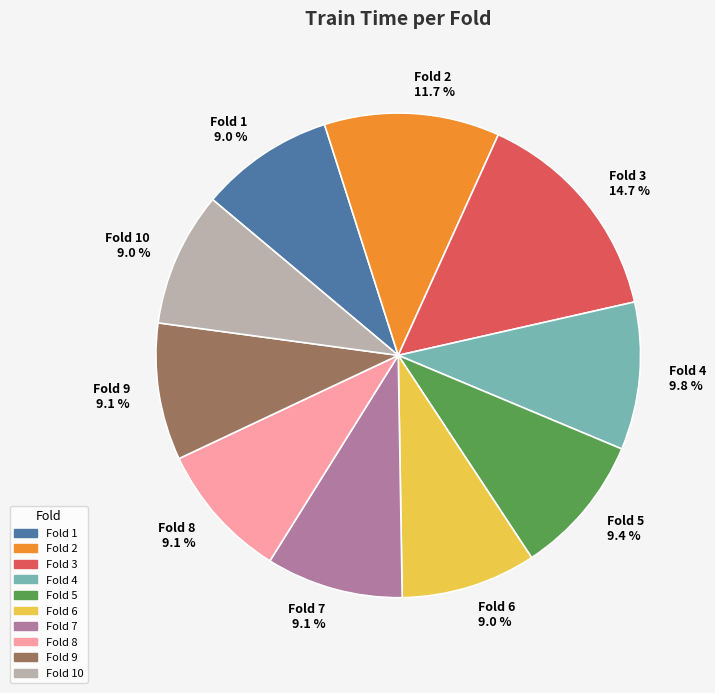

Which has a higher value, Fold 10 9.0 % or Fold 4 9.8 %?

Fold 4 9.8 %